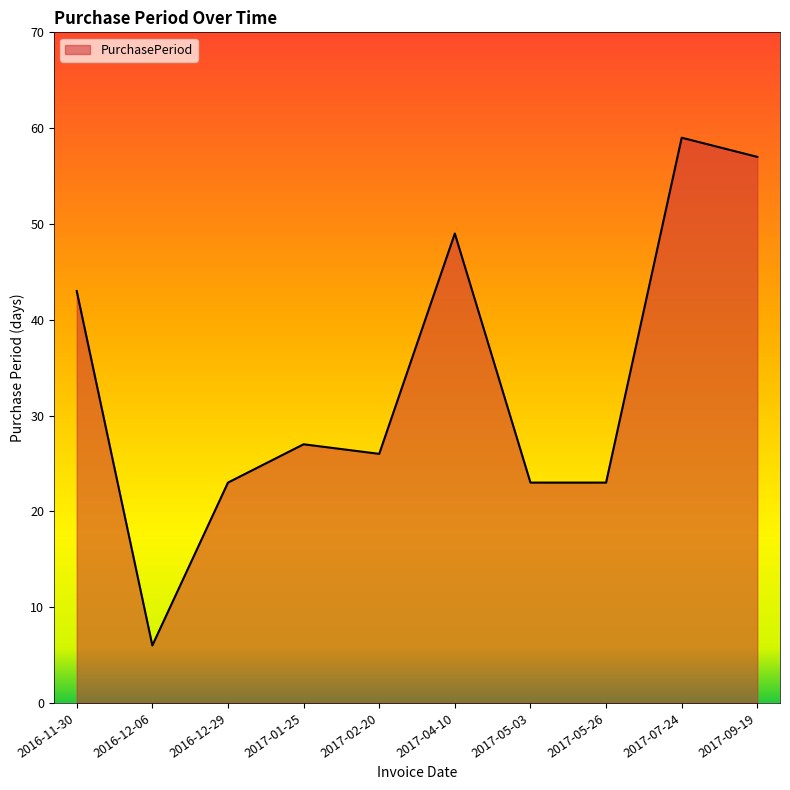

Where is the first local maximum?

2017-01-25